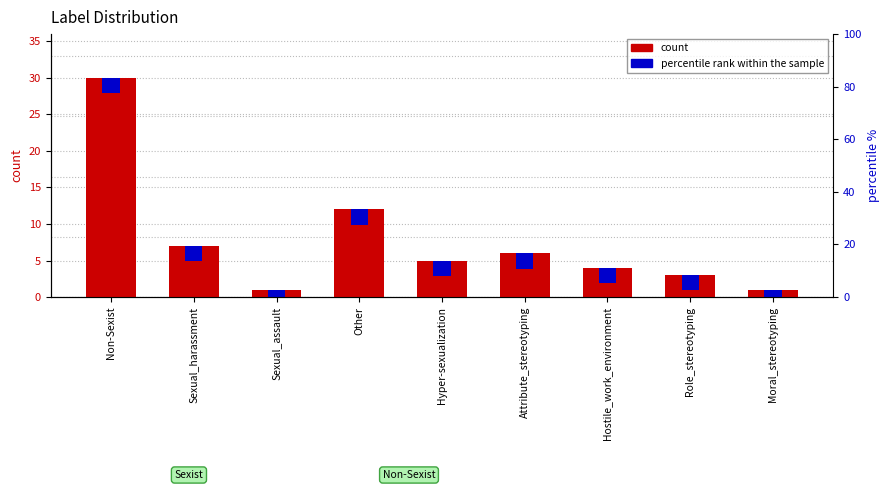

Reading left to right, transcribe all the data shown in this chart.

Non-Sexist=30	Sexual_harassment=7	Sexual_assault=1	Other=12	Hyper-sexualization=5	Attribute_stereotyping=6	Hostile_work_environment=4	Role_stereotyping=3	Moral_stereotyping=1